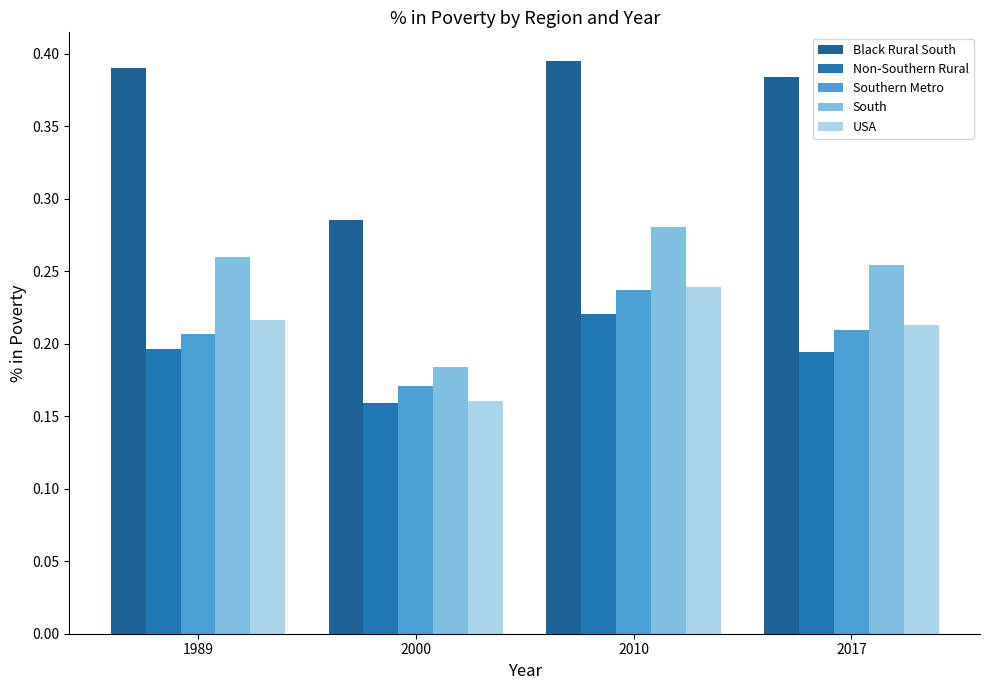

At which label does Southern Metro reach its peak?

2010